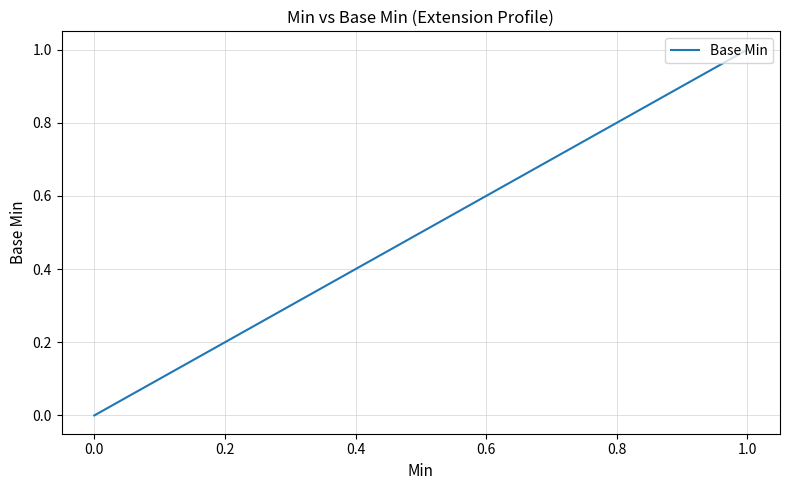

What is the label of the 3rd point from the left?

0.2